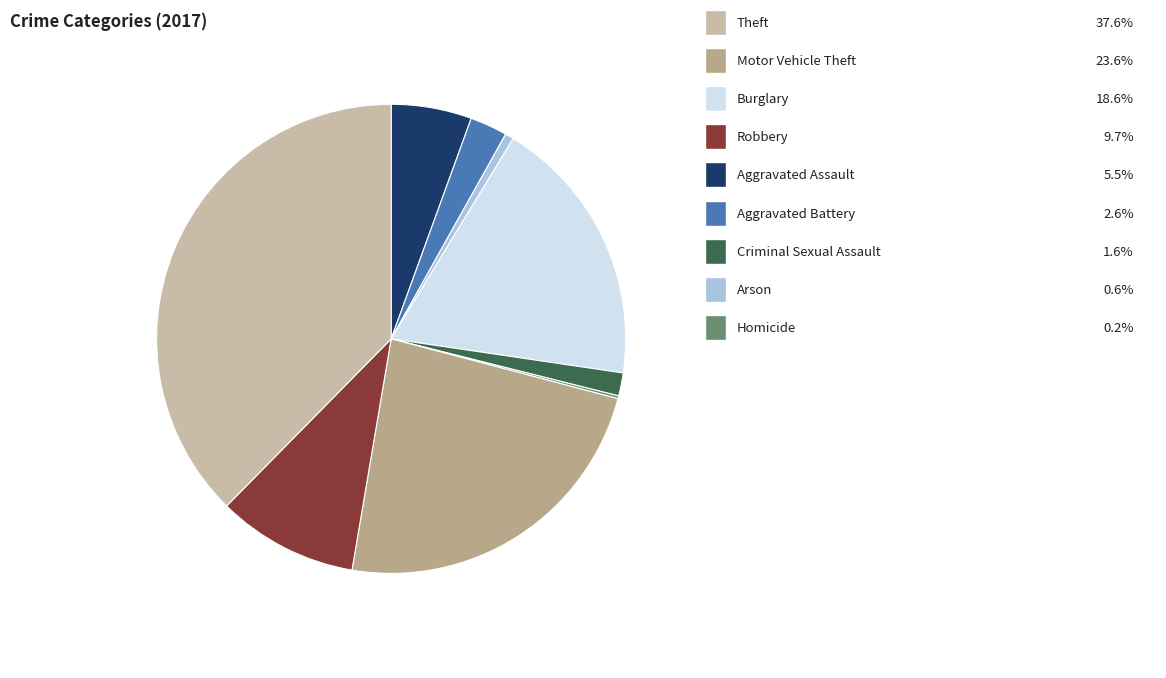

Is there any slice that represents more than half of the pie?

No